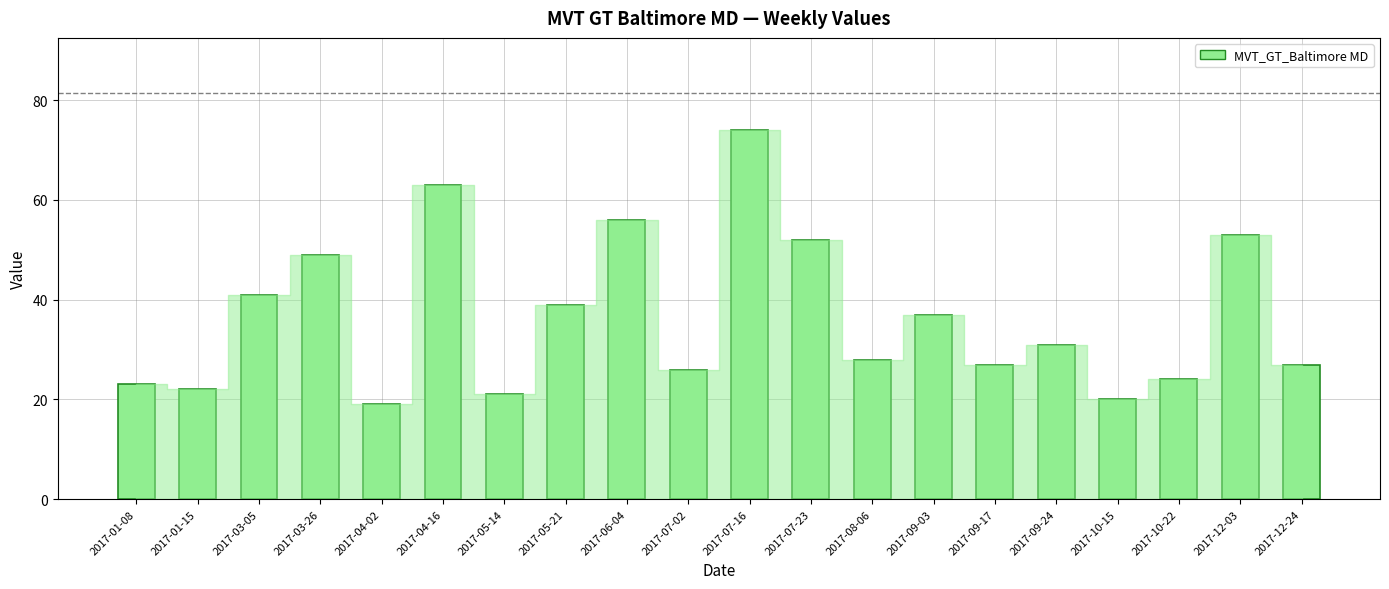

Reading left to right, what are all the values shown in this chart?

2017-01-08=23	2017-01-15=22	2017-03-05=41	2017-03-26=49	2017-04-02=19	2017-04-16=63	2017-05-14=21	2017-05-21=39	2017-06-04=56	2017-07-02=26	2017-07-16=74	2017-07-23=52	2017-08-06=28	2017-09-03=37	2017-09-17=27	2017-09-24=31	2017-10-15=20	2017-10-22=24	2017-12-03=53	2017-12-24=27